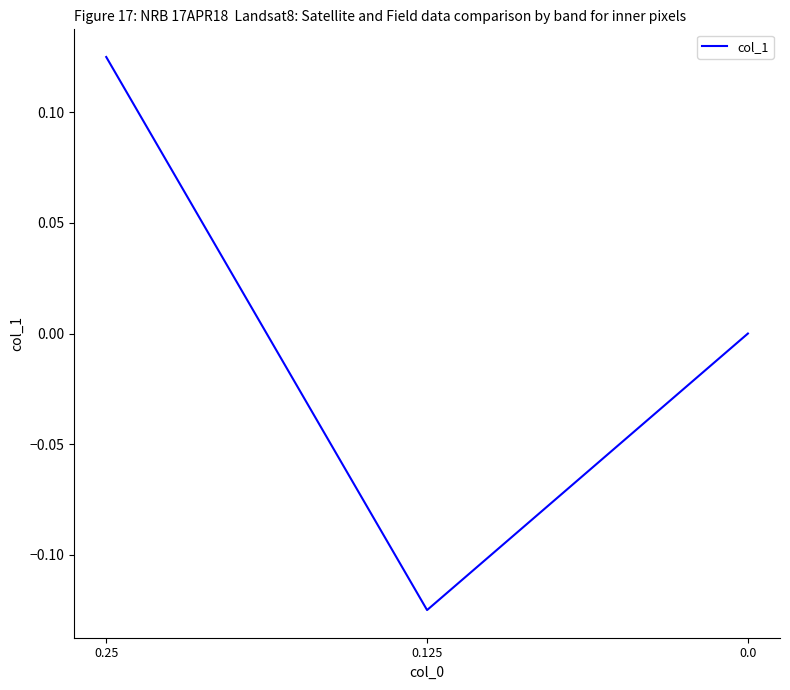

How many distinct data groups are displayed?

1